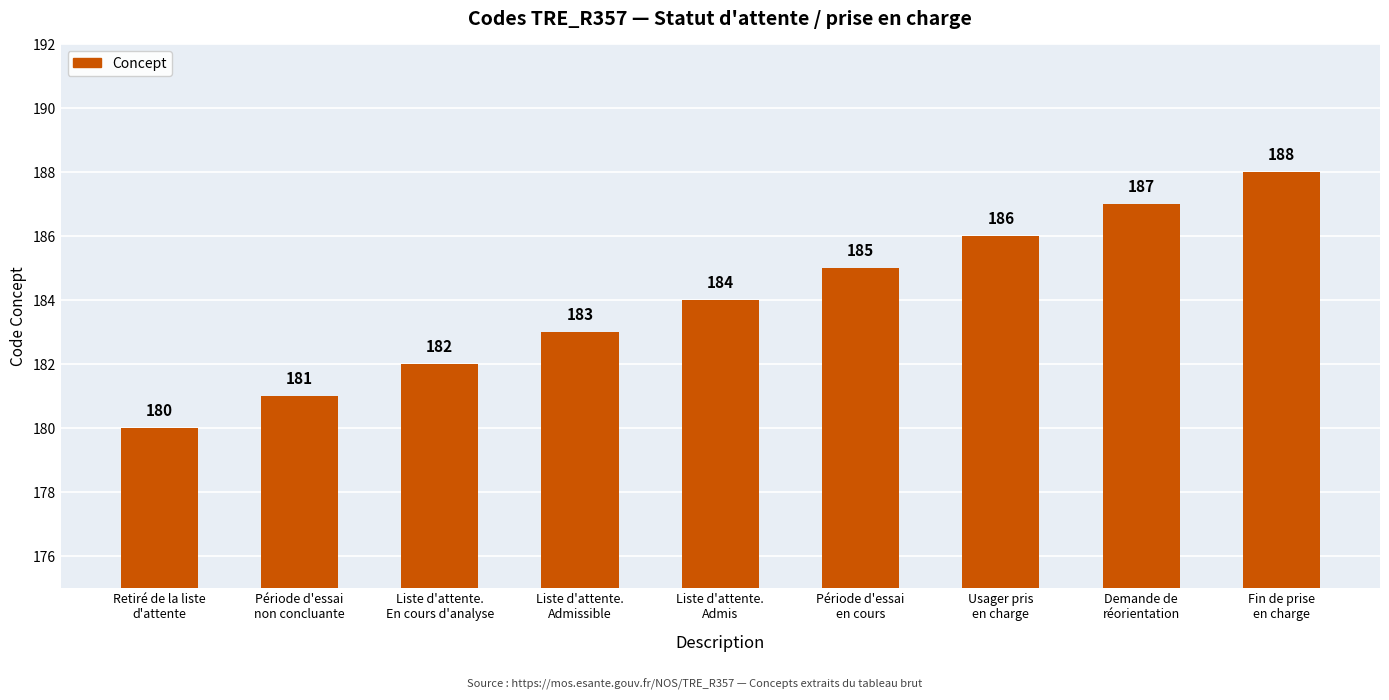

What is the change in value from Période d'essai
en cours to Demande de
réorientation?

+2